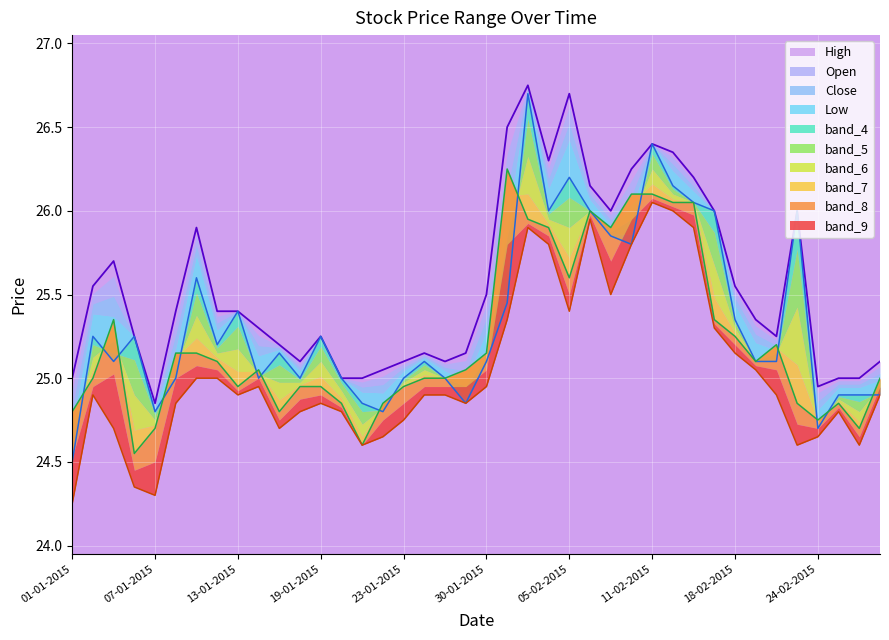

The value of Low at 20-01-2015 is 24.8. True or false?

True